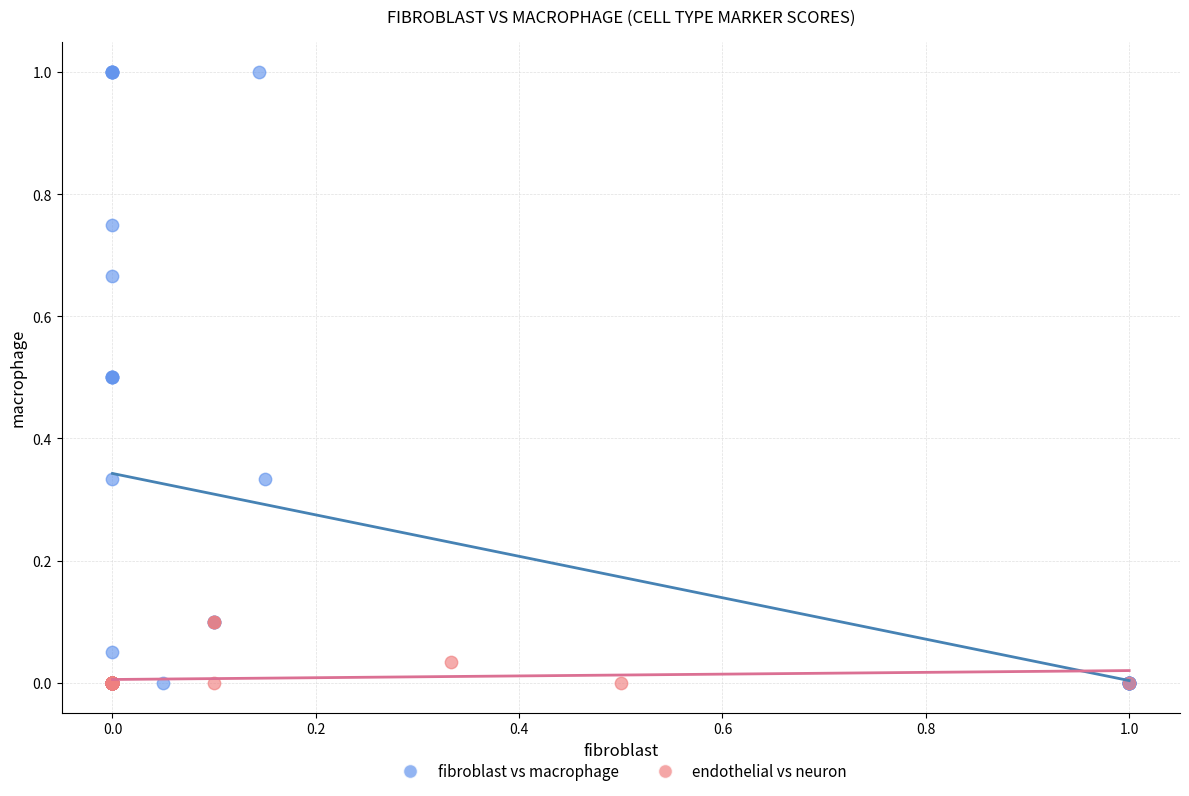

Which series reaches the maximum Y coordinate?

fibroblast vs macrophage